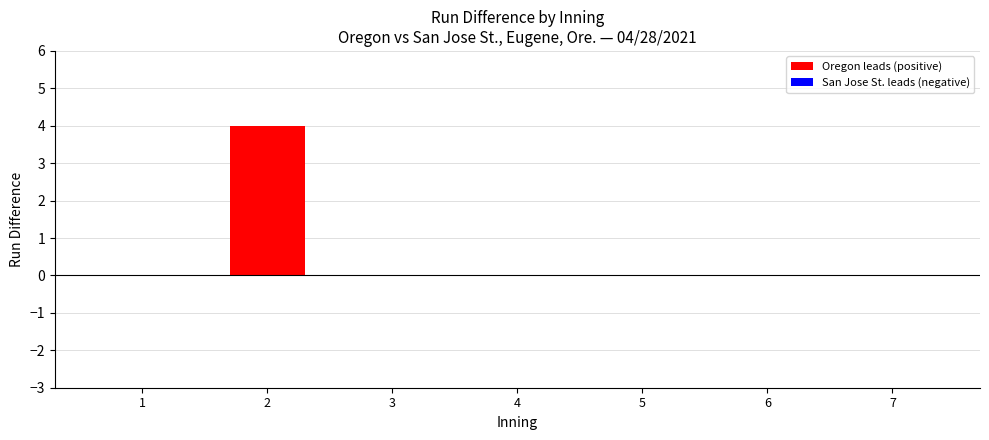

What is the average value?

1